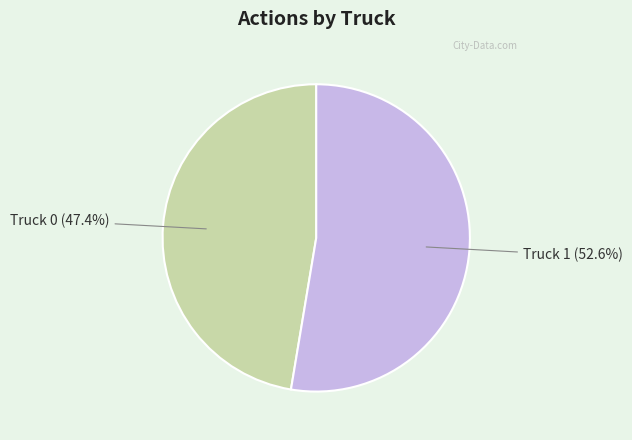

Does any single category account for the majority?

Yes